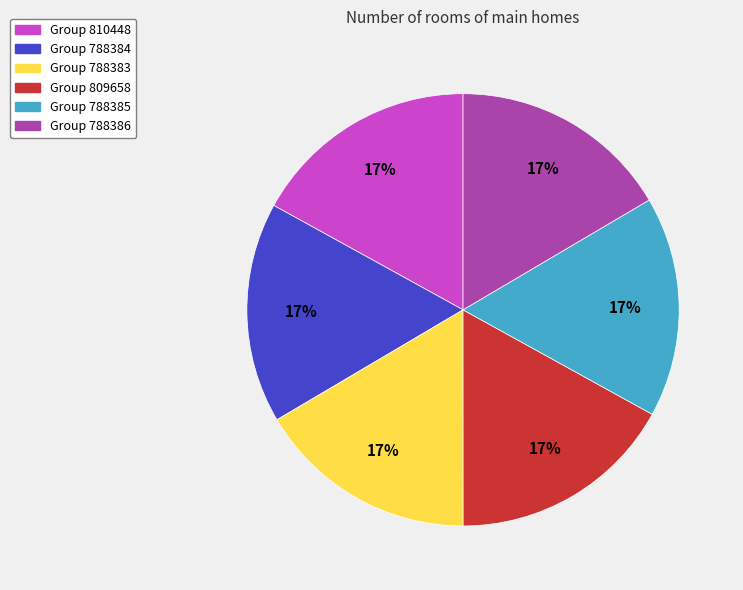

Is it true that Group 810448 is 9% of the pie?

False